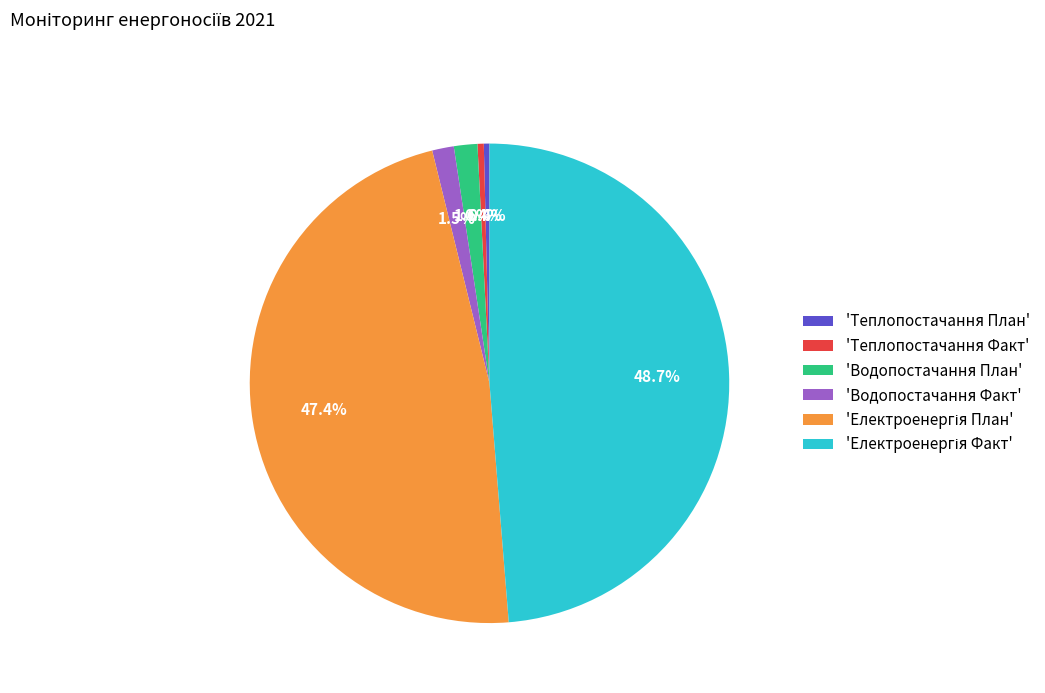

Is there a majority slice in this chart?

No